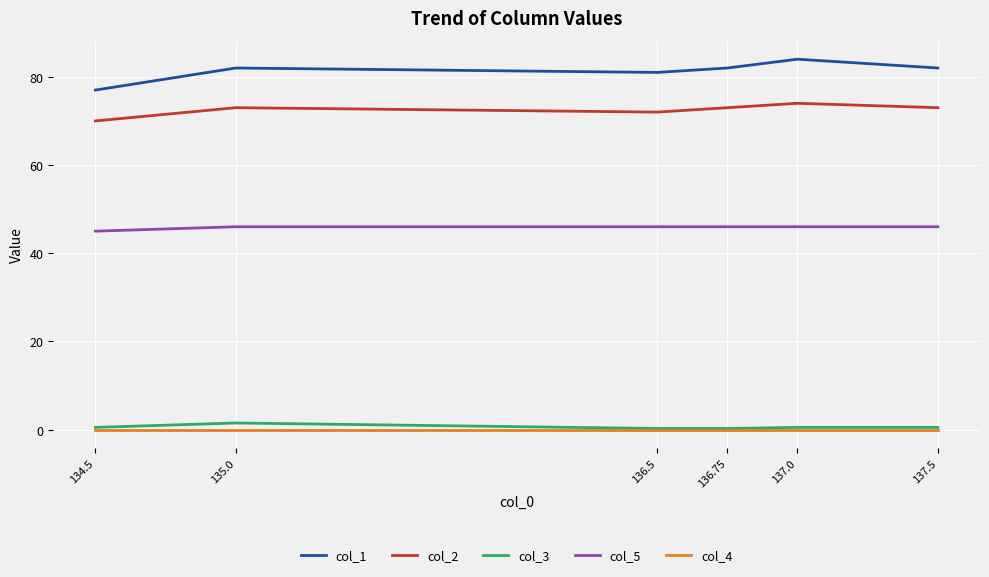

True or false: col_2 has a value of 72.0 at 136.5.

True